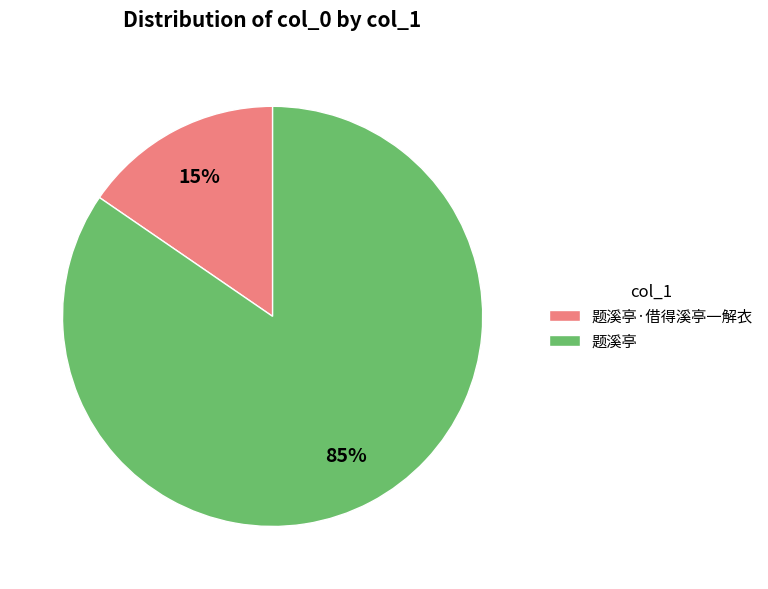

To the nearest percent, what portion does 题溪亭·借得溪亭一解衣 represent?

15%